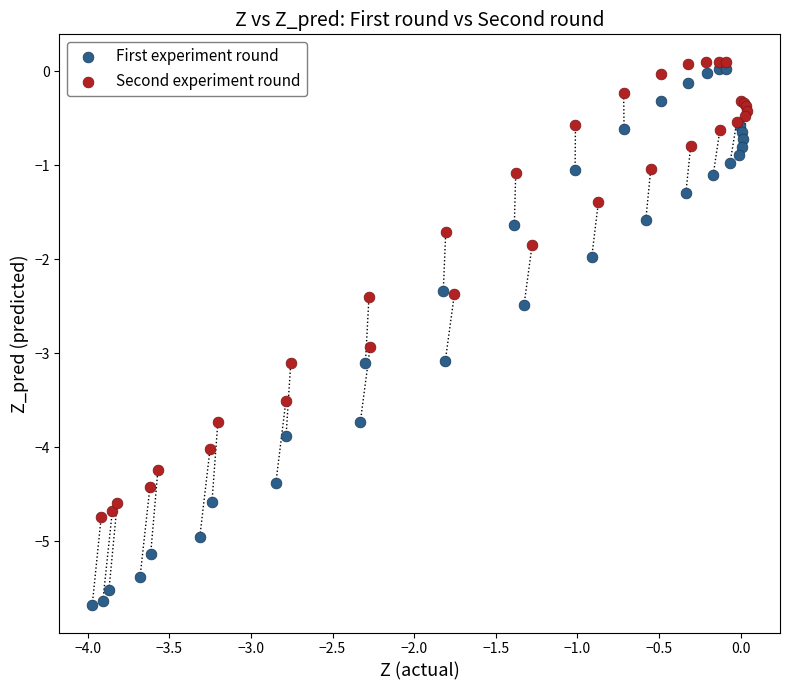

Which series reaches the minimum Y coordinate?

First experiment round